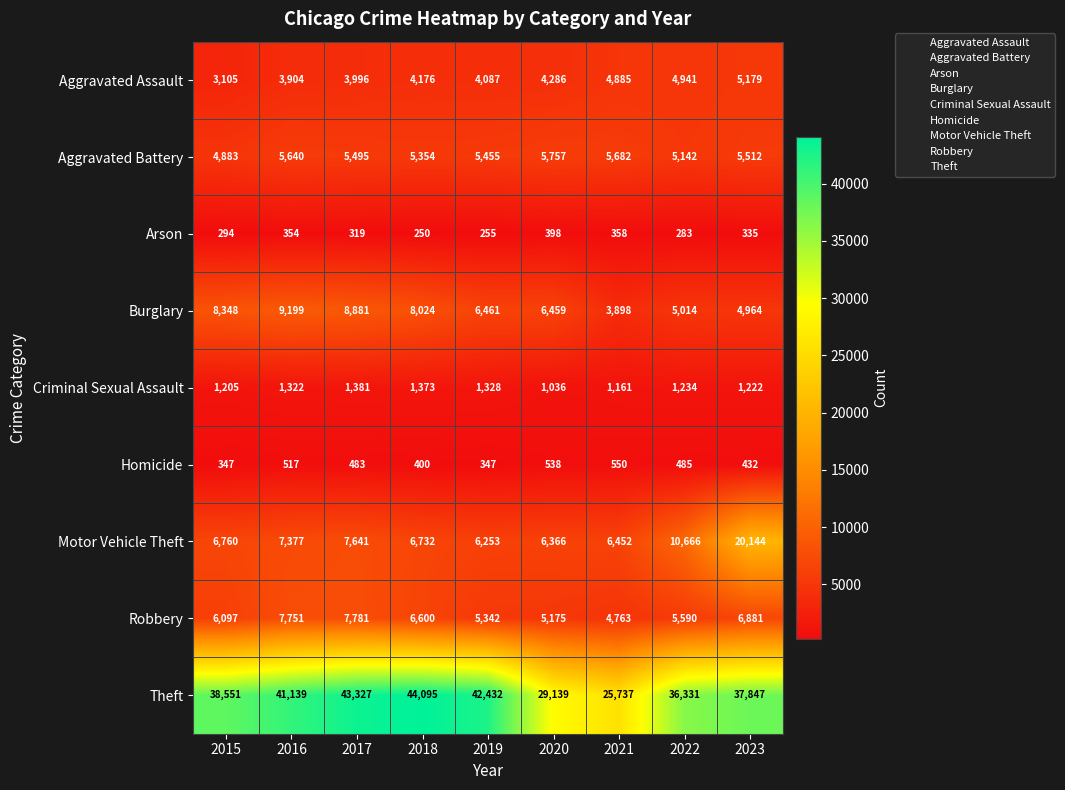

The Arson series shows 115 at 2016. True or false?

False